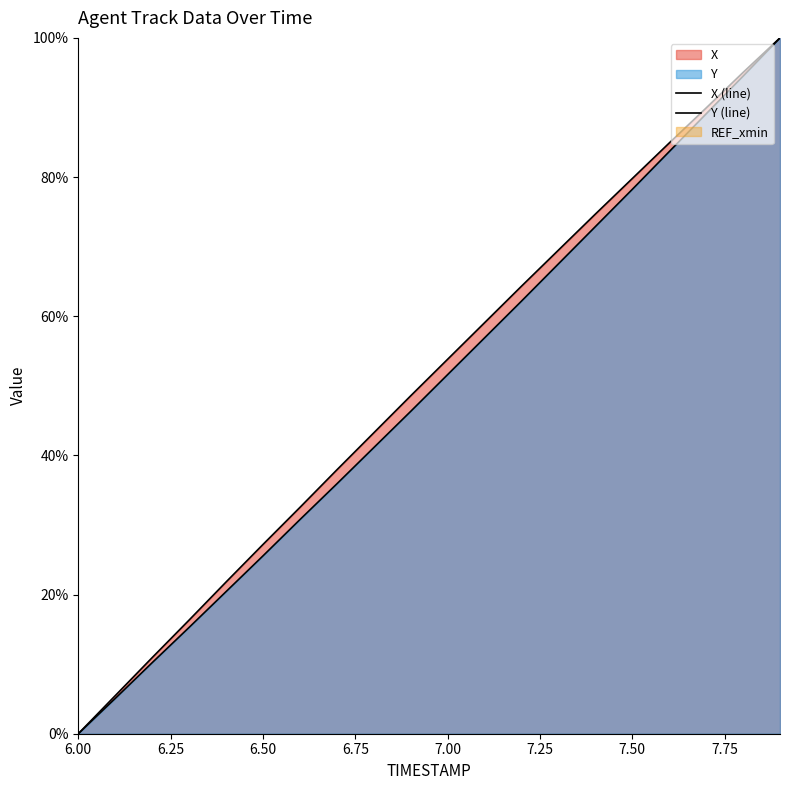

Which series has the widest spread of values?

X (line)